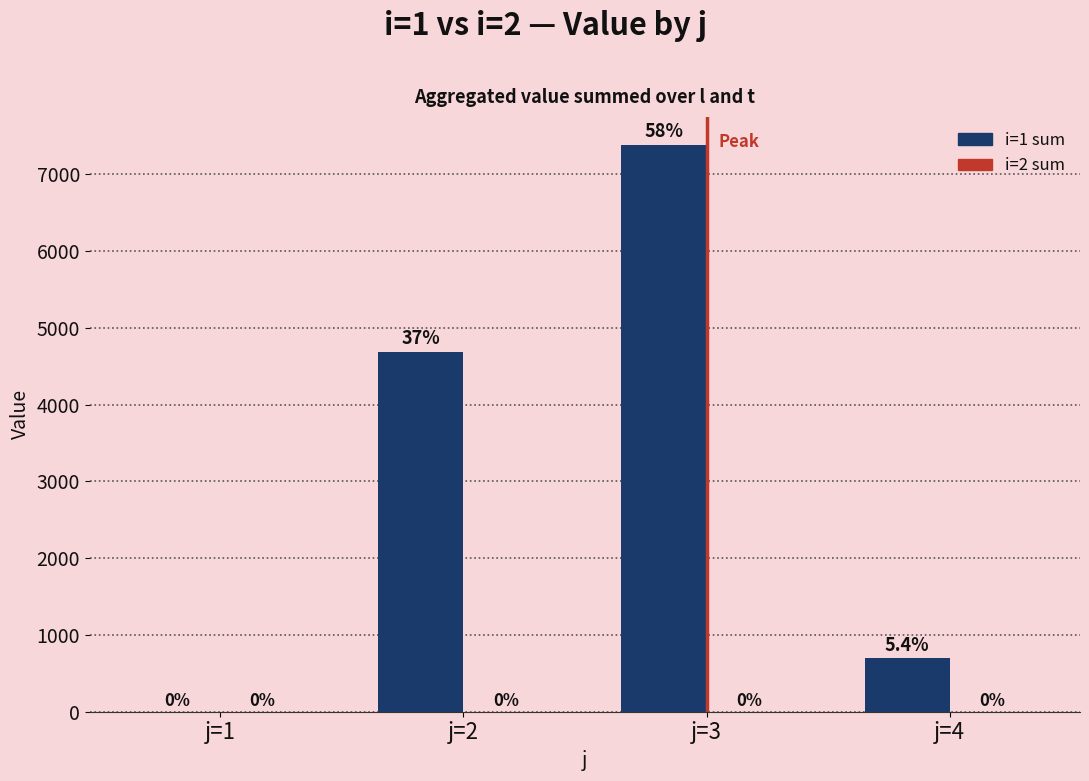

Reading left to right, transcribe all the data shown in this chart.

j=1=0.0	j=2=4682.7	j=3=7379.1	j=4=694.1